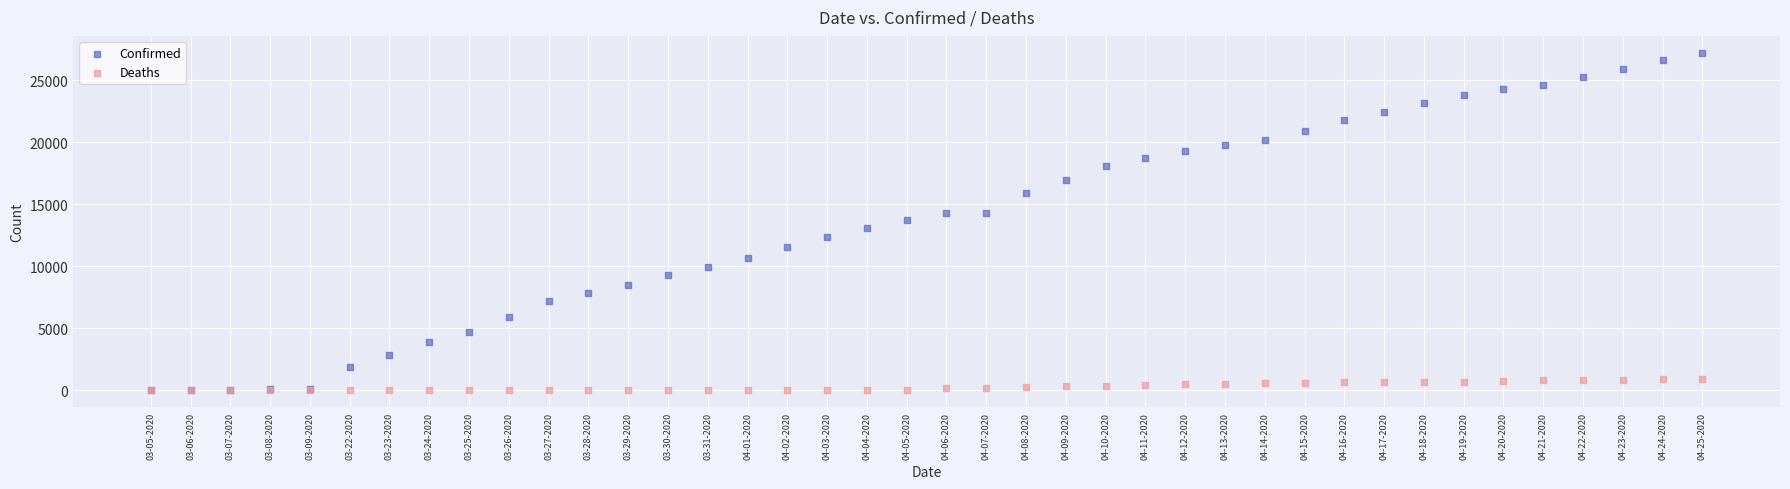

What are all the series names shown in the legend?

Confirmed, Deaths